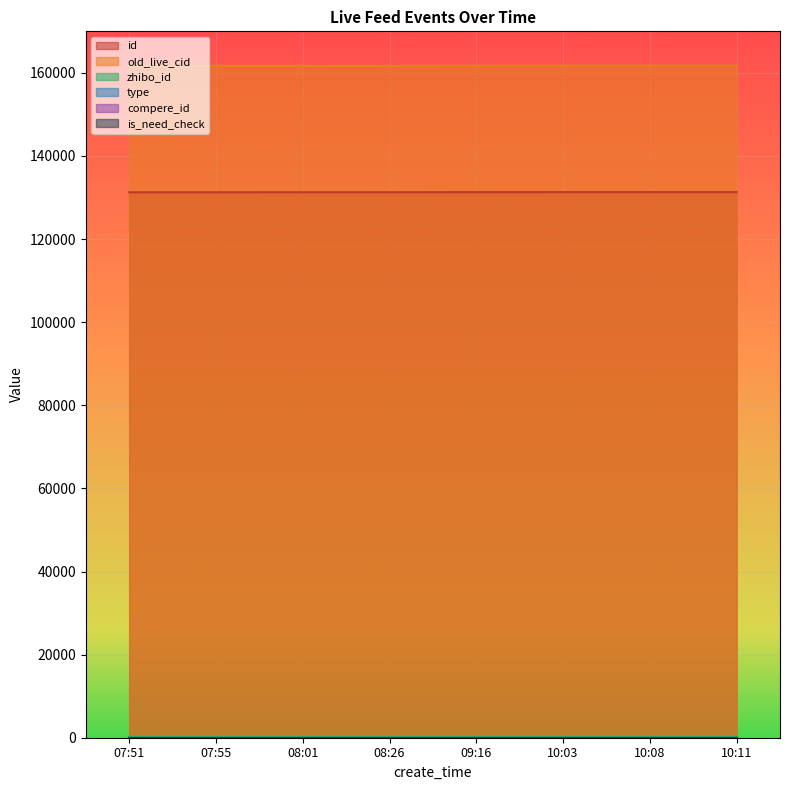

List the series in order of their peak value, lowest first.

type, compere_id, is_need_check, zhibo_id, id, old_live_cid